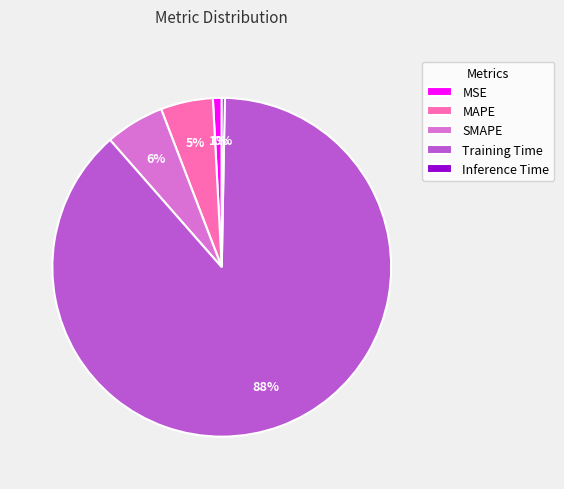

True or false: MAPE accounts for 5% of the total.

True